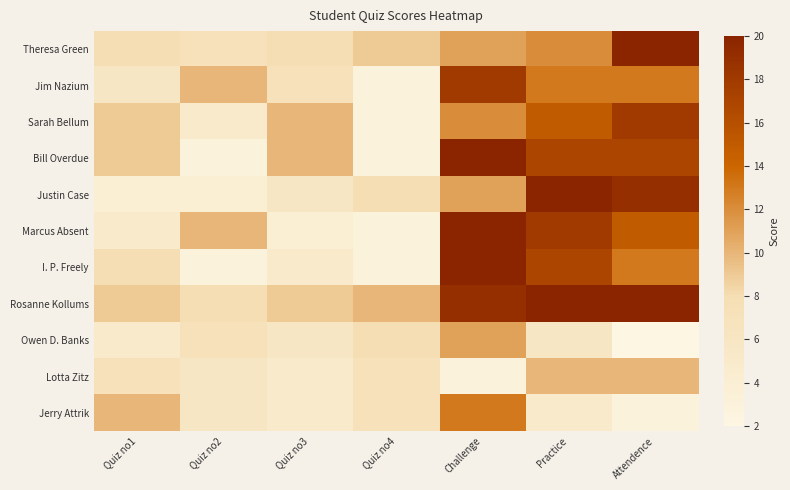

Between Quiz no4 and Quiz no1, which is larger?

Quiz no4